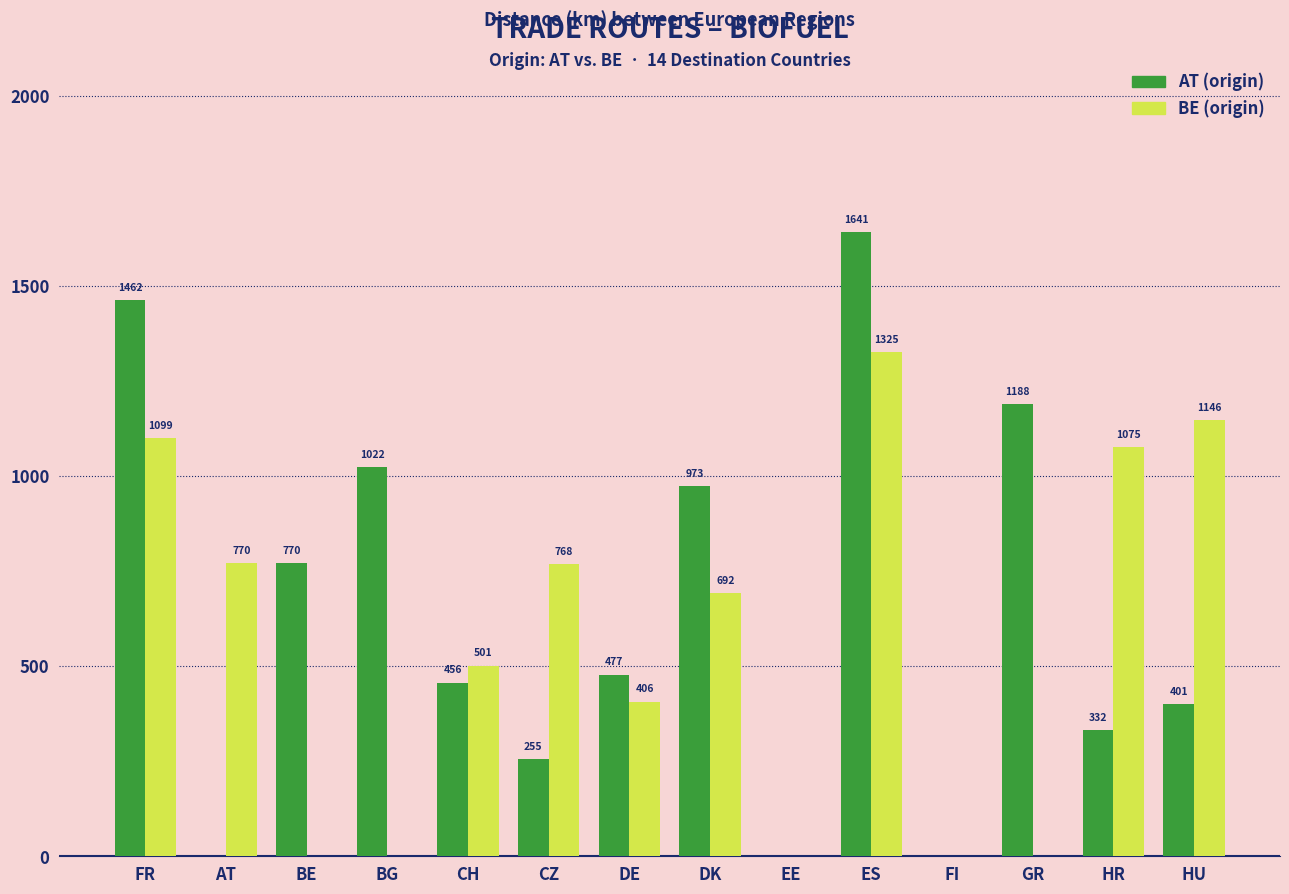

Where is AT (origin) nearest to the value 820?

BE